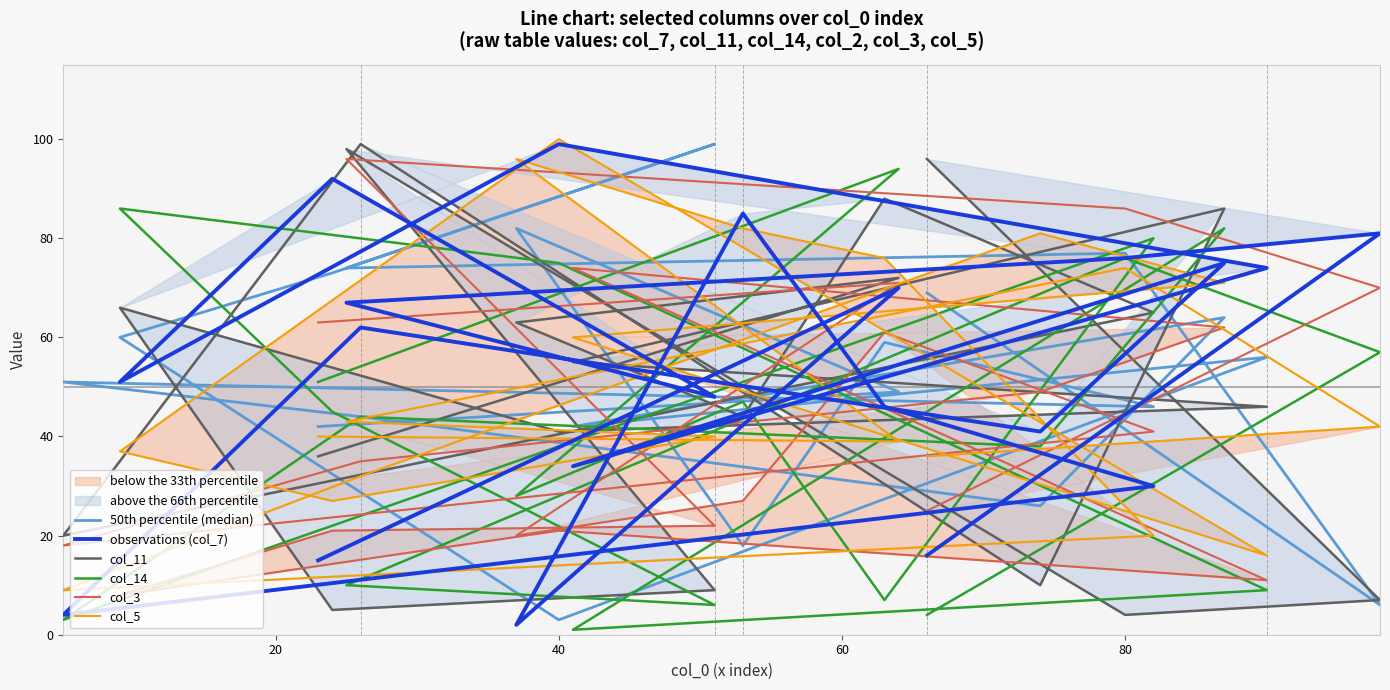

What is the label of the 19th point from the right?

20